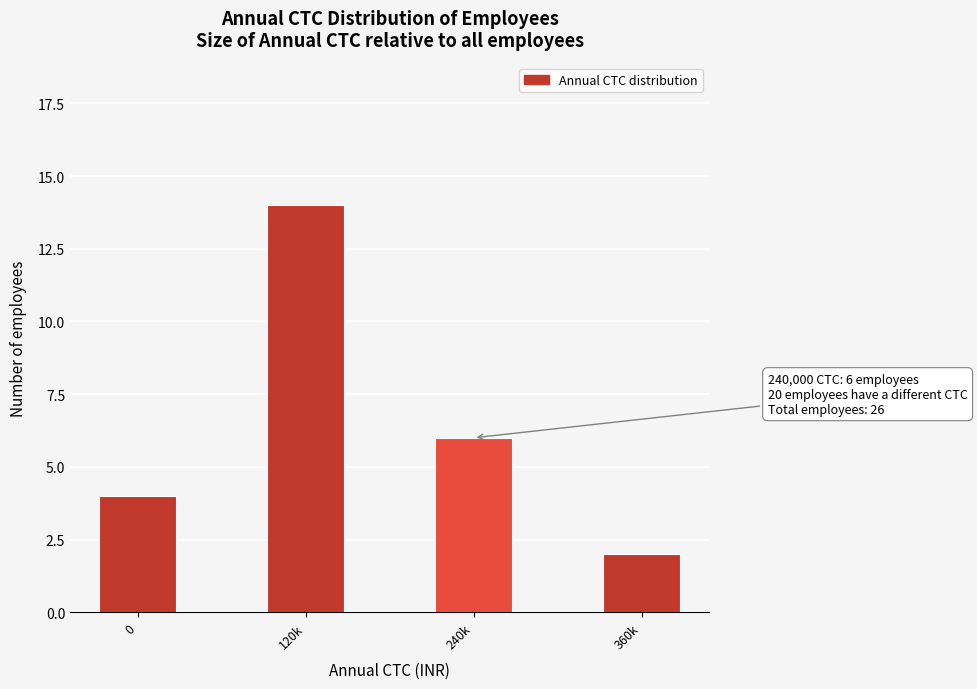

Reading right to left, transcribe all the data shown in this chart.

2	6	14	4